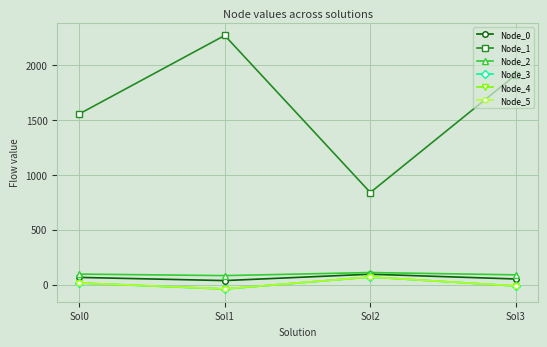

How many interior local valleys does the Node_3 series have?

1